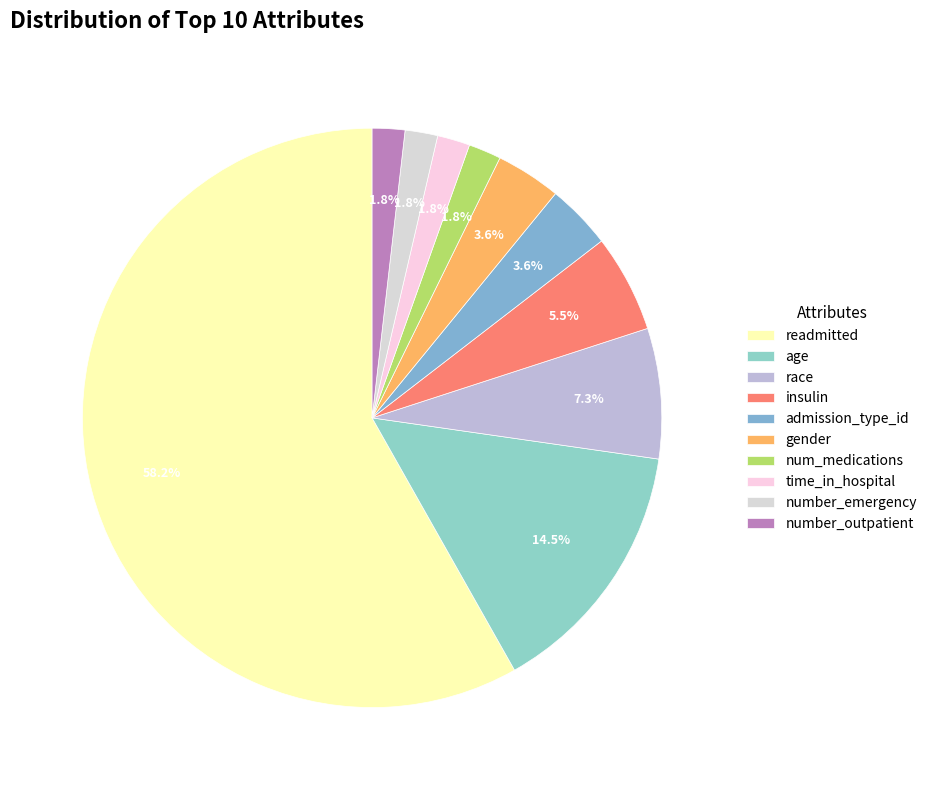

What portion of the pie excludes number_outpatient?

98.2%